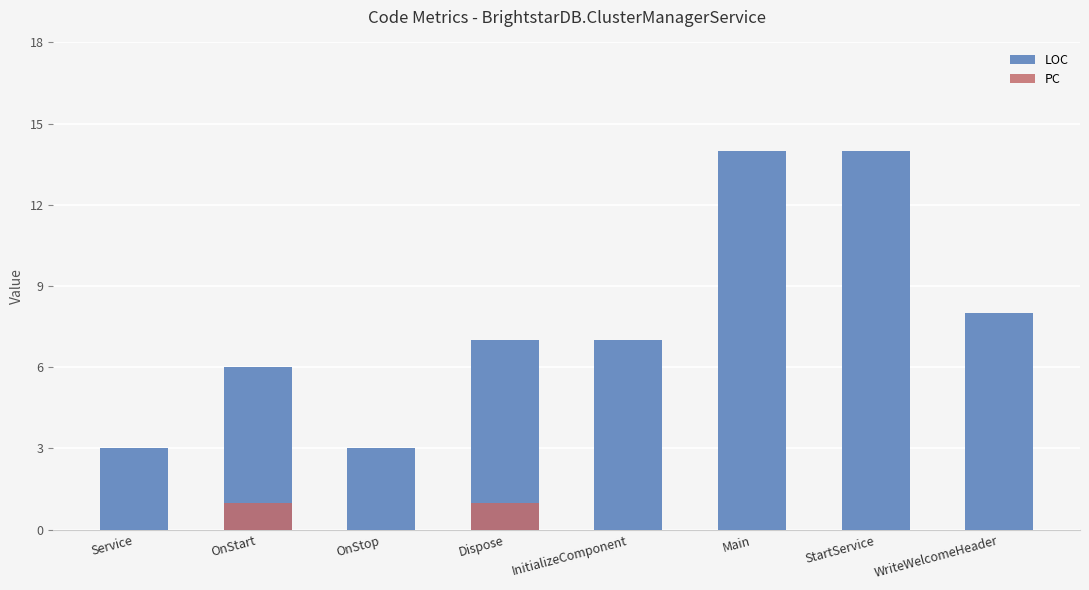

True or false: PC has a value of 0 at StartService.

True